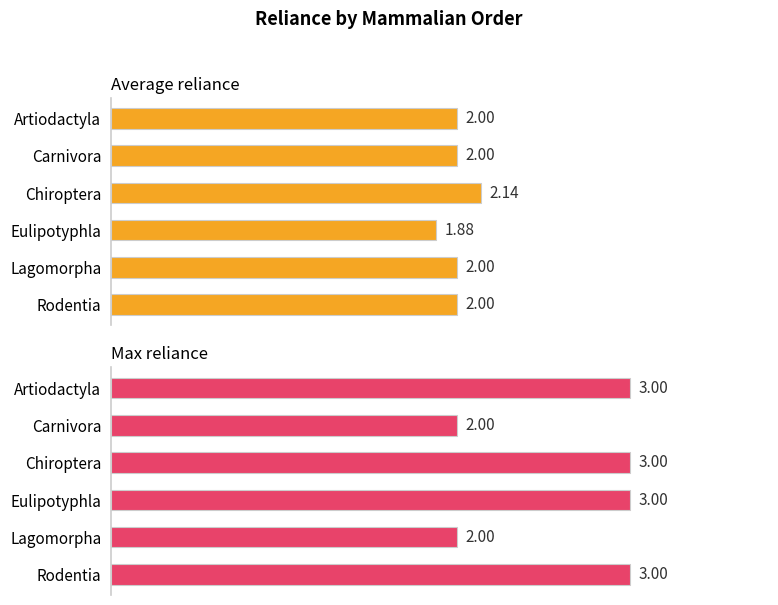

How many data points in Average reliance are less than 2?

1